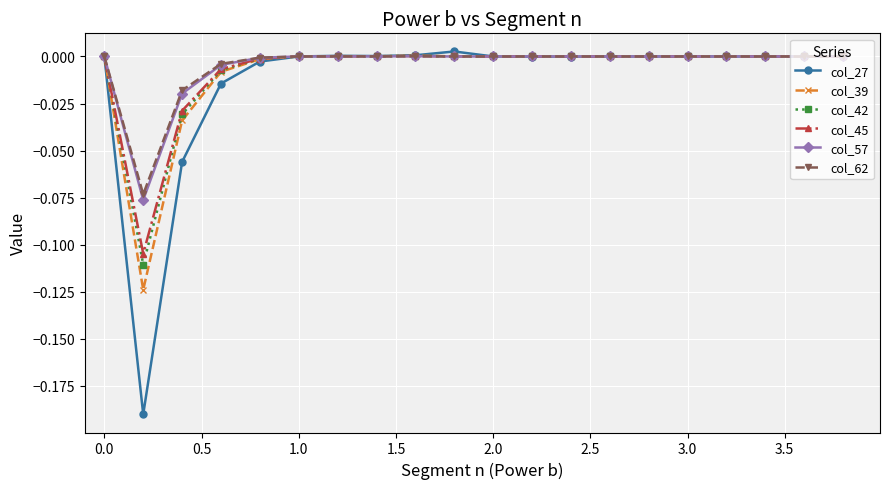

What is the difference between the maximum and minimum values in the col_42 series?

0.1